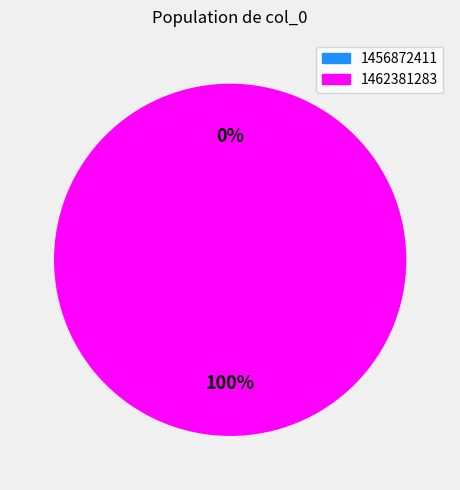

Which has a higher value, 1462381283 or 1456872411?

1462381283